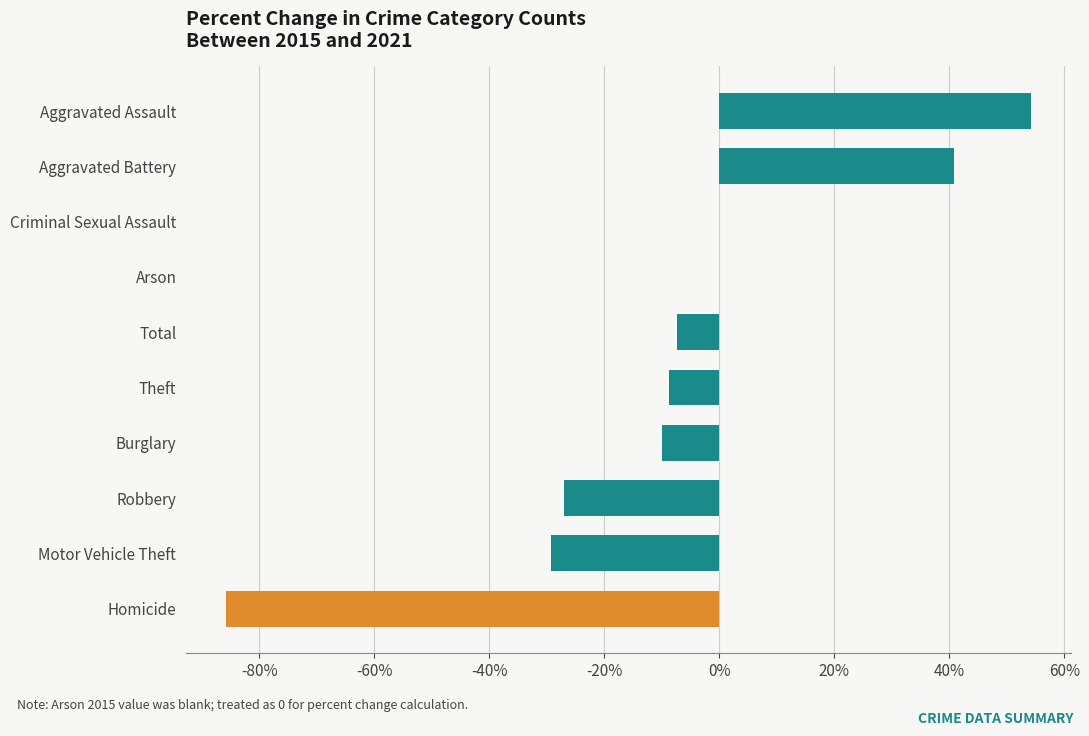

How many data points does each series have?

10